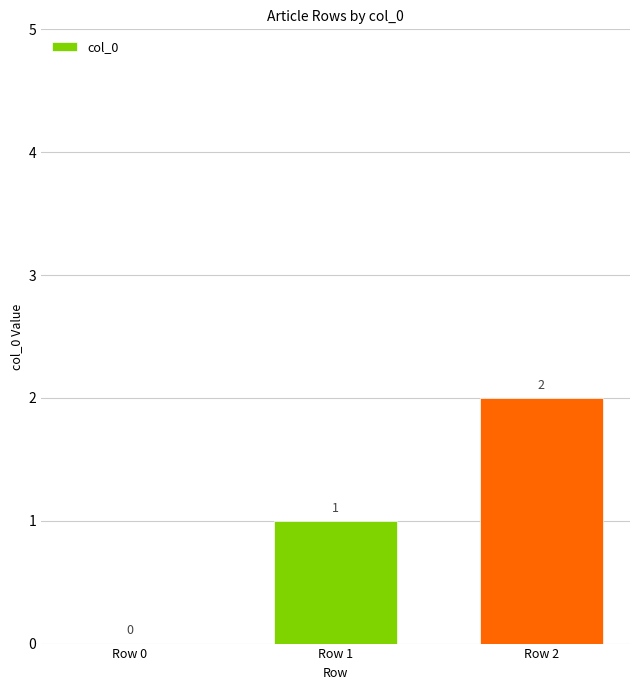

Reading left to right, extract all data points from this chart.

0	1	2